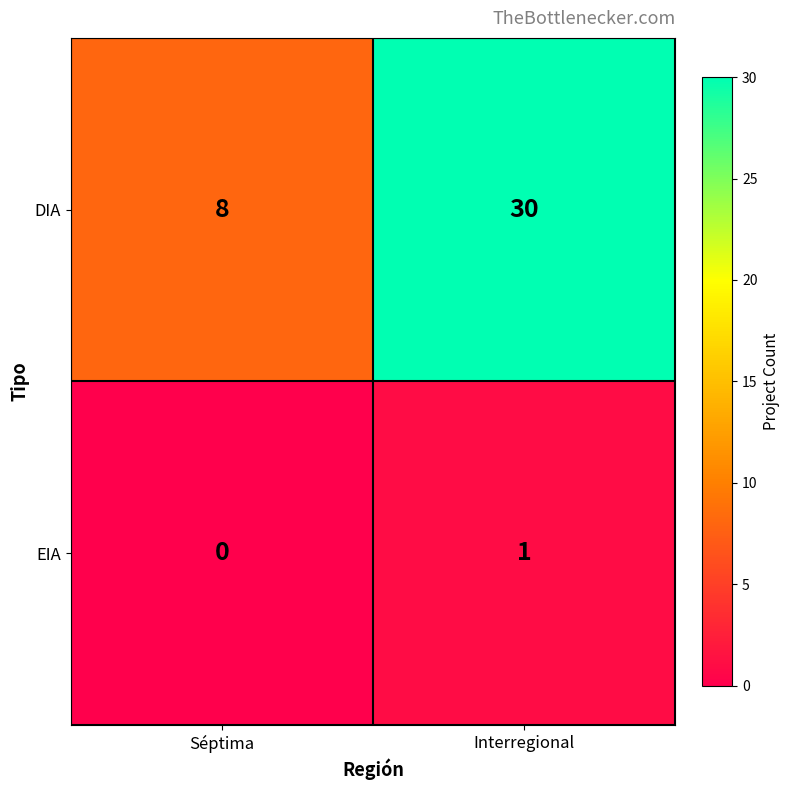

Is it true that EIA equals 2 at Interregional?

False